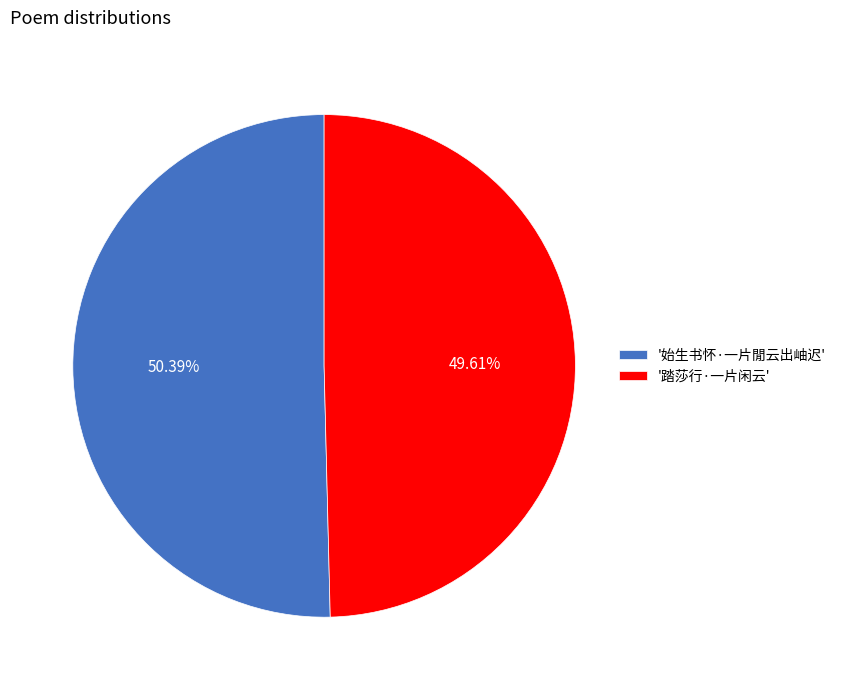

To the nearest percent, what is the difference between the largest and smallest slice percentages?

1%